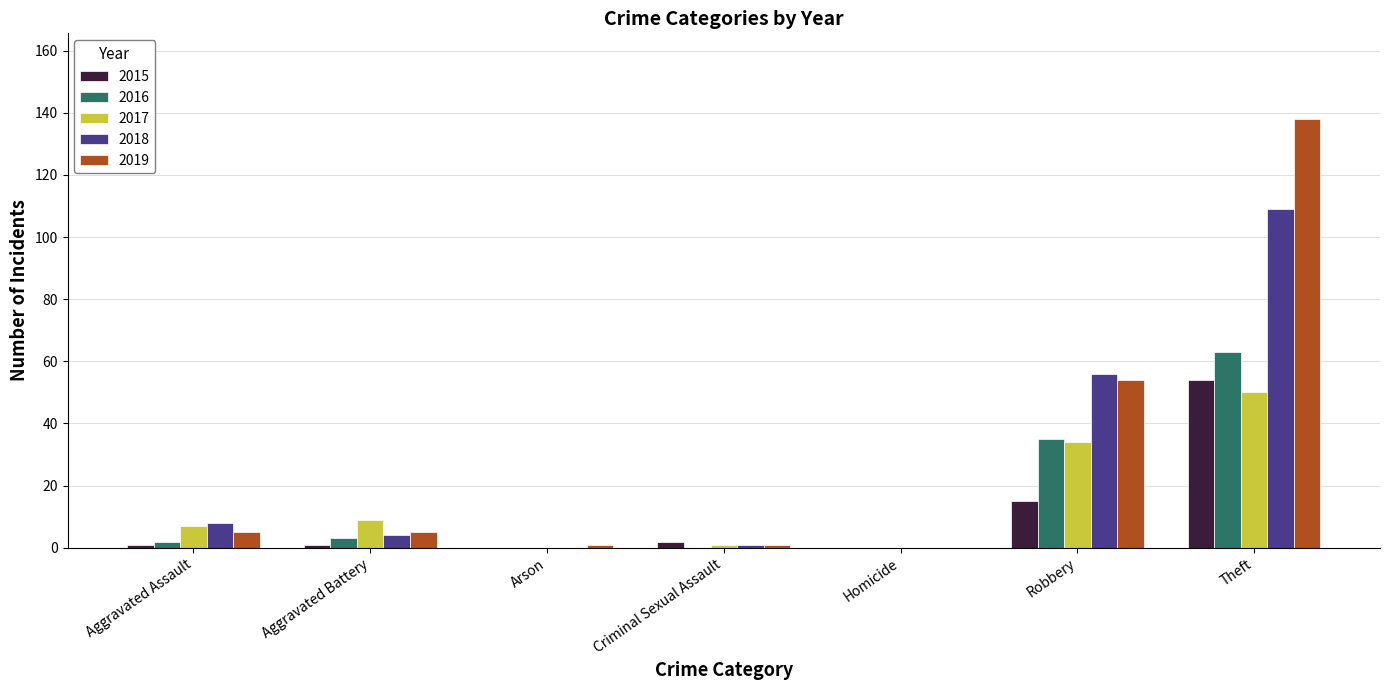

The 2018 series shows 37 at Arson. True or false?

False